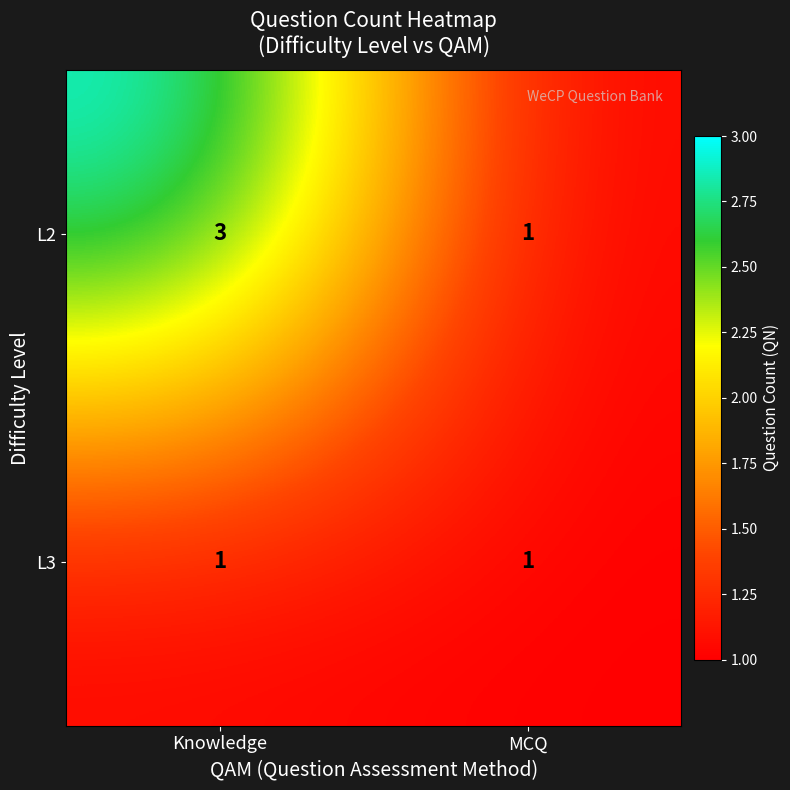

What is the total value across all series at Knowledge?

4